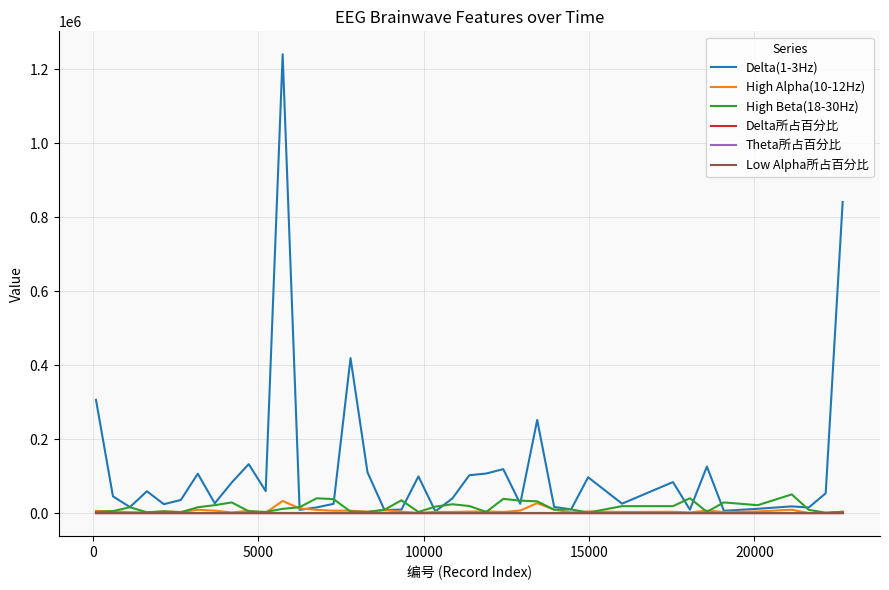

Which series has the widest spread of values?

Delta(1-3Hz)